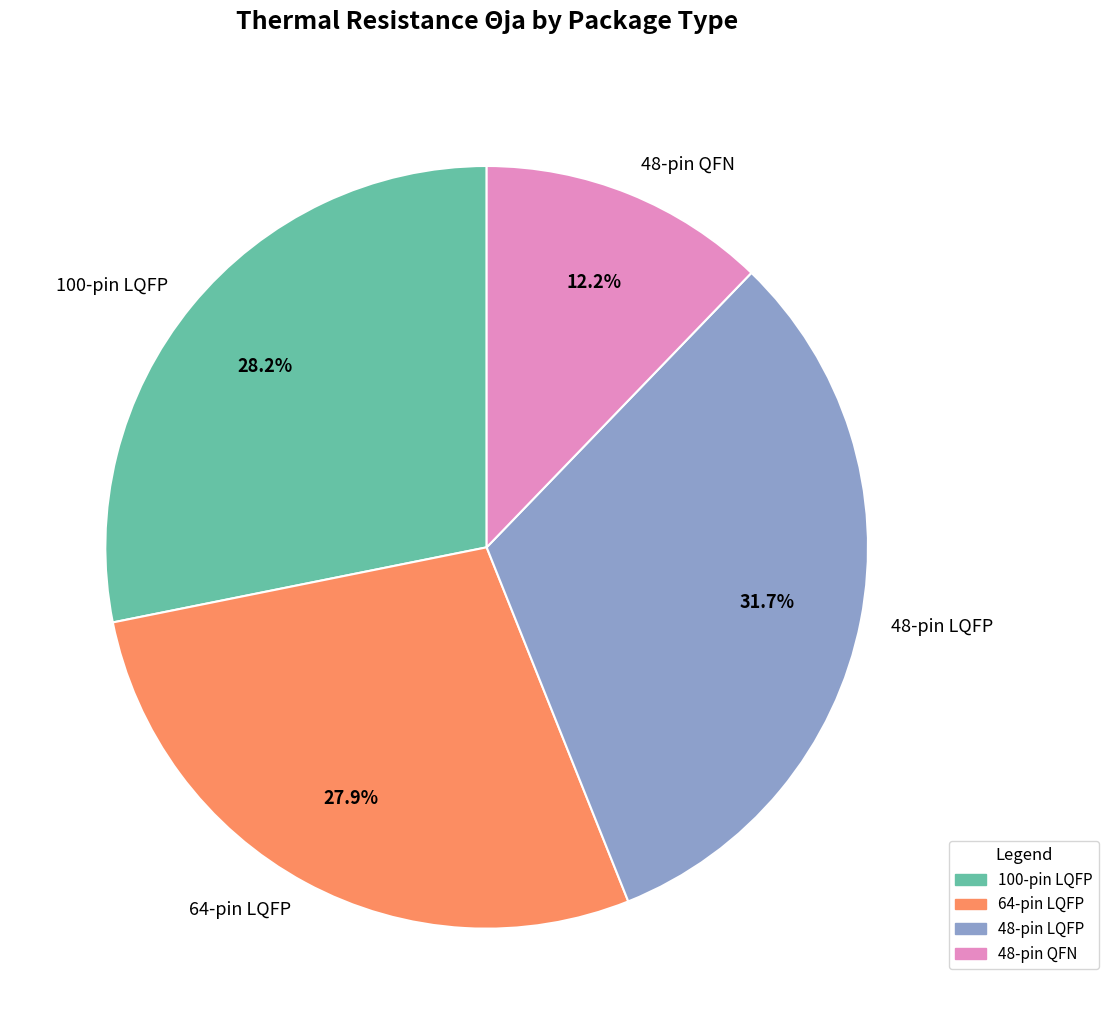

Does any single category account for the majority?

No